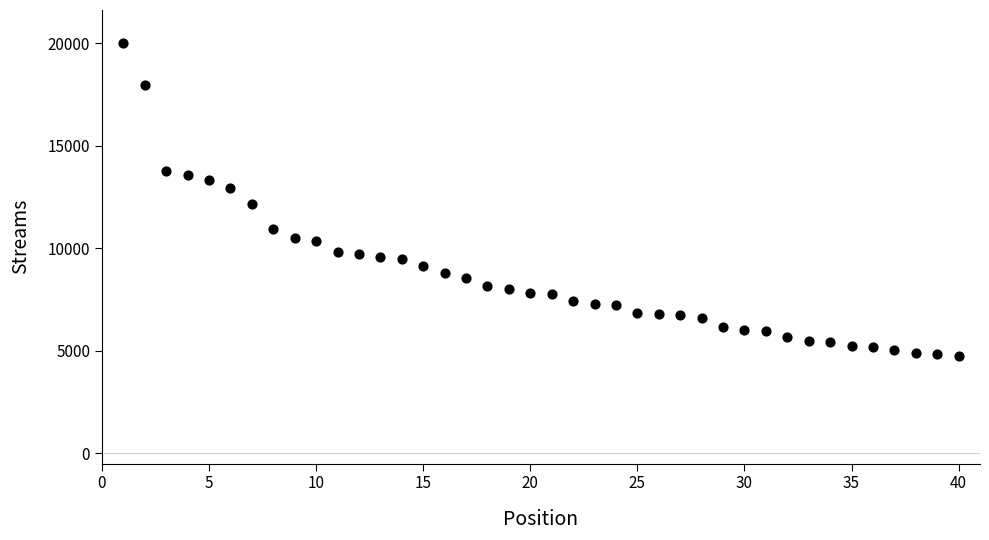

What is the range of Y values (max minus min)?

15288